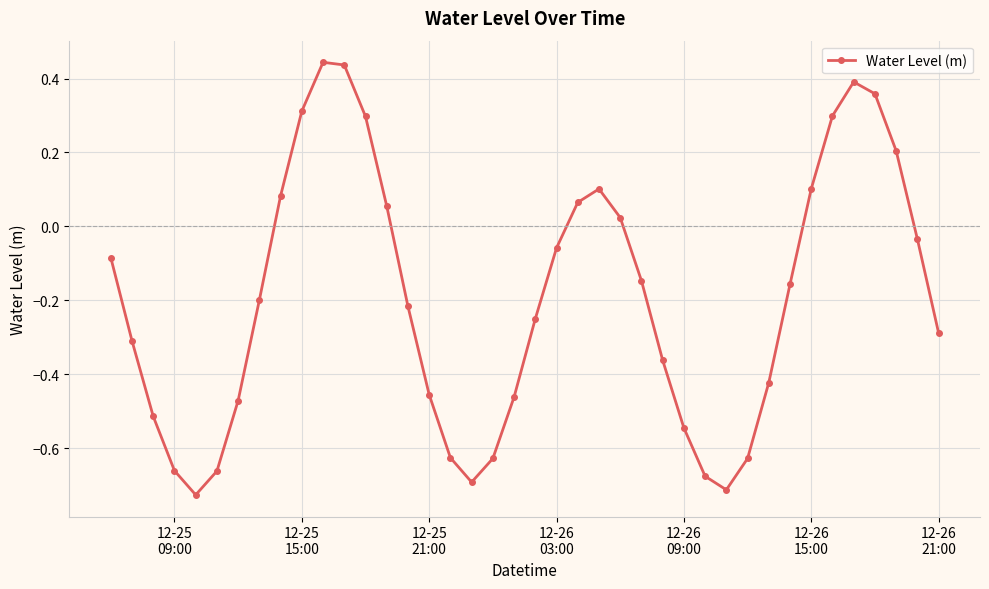

How many interior local peaks (higher than both neighbors) does the data have?

3